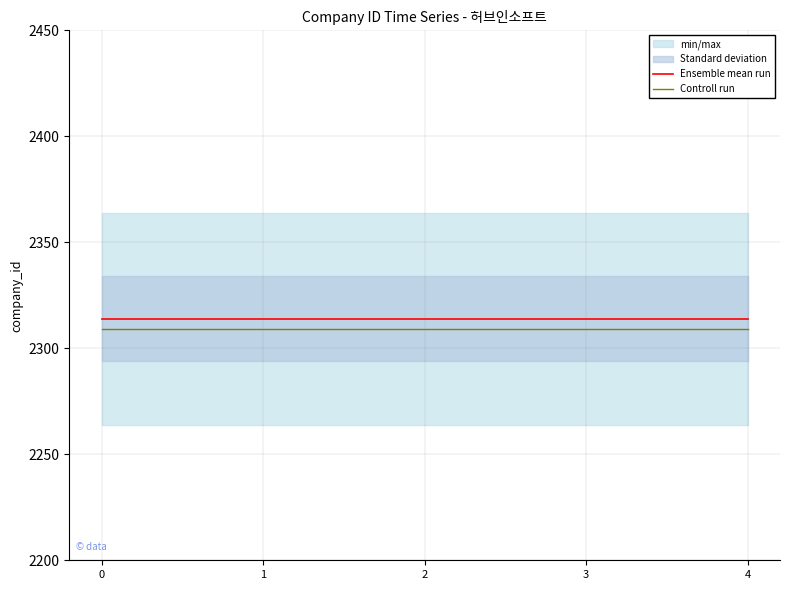

What is the average value of the Ensemble mean run series?

2314